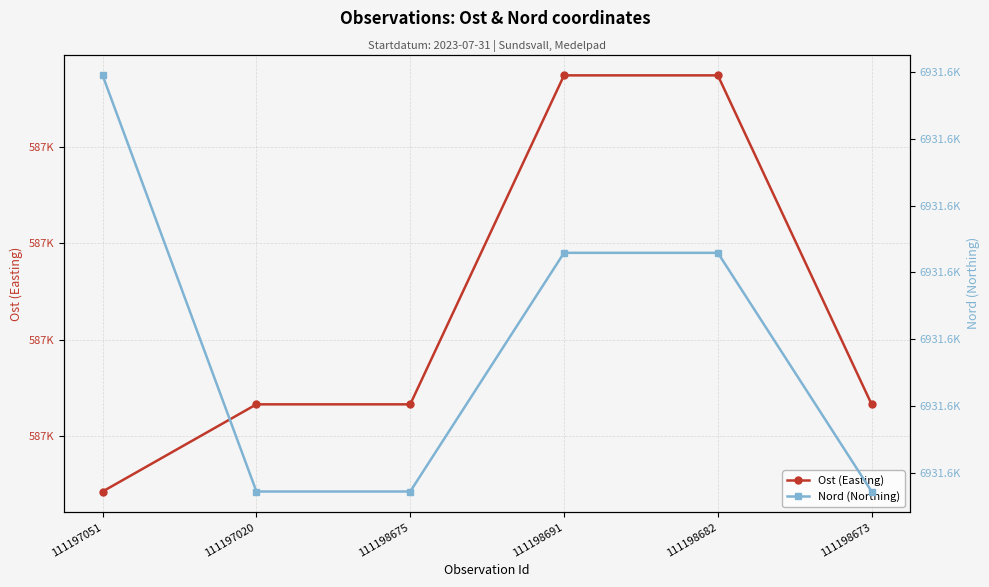

Rank the series at 111198691 from lowest to highest value.

Ost (Easting), Nord (Northing)